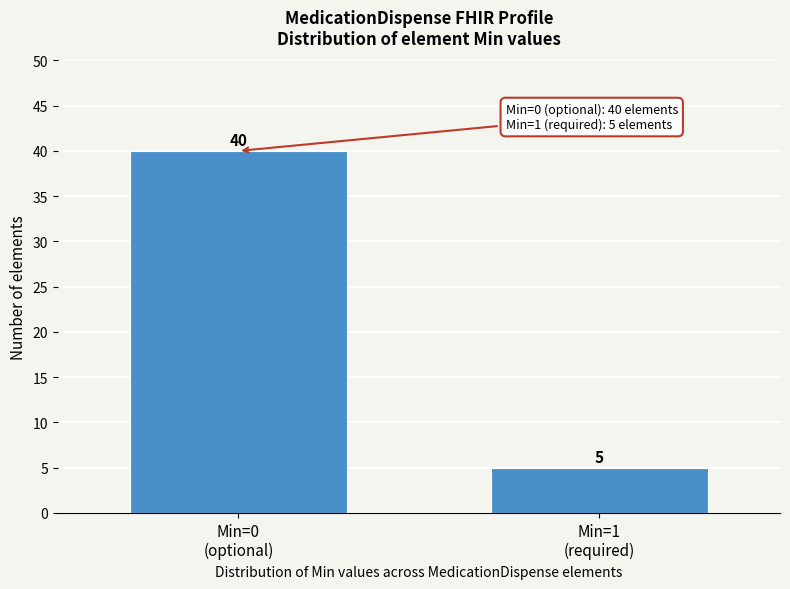

Reading left to right, extract all data points from this chart.

40	5